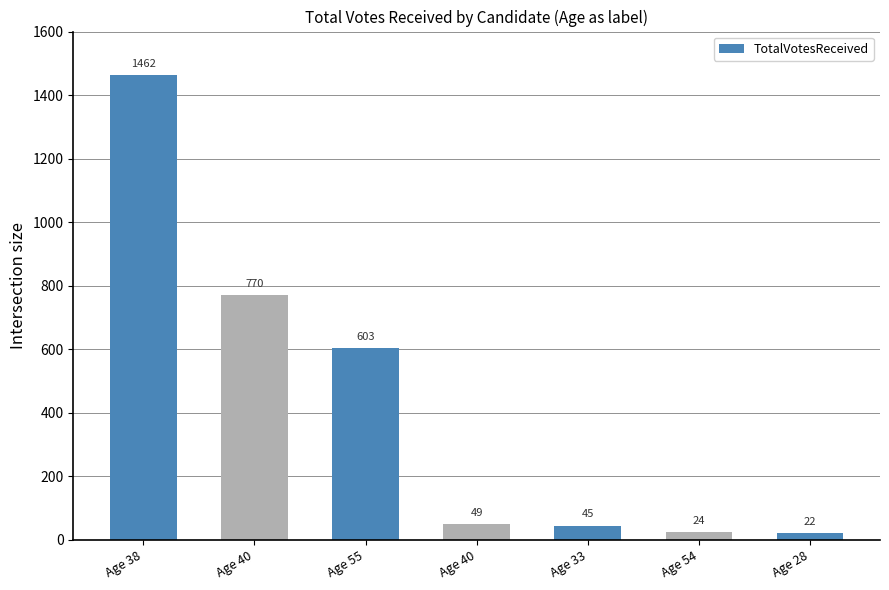

Does the chart contain any negative values?

No